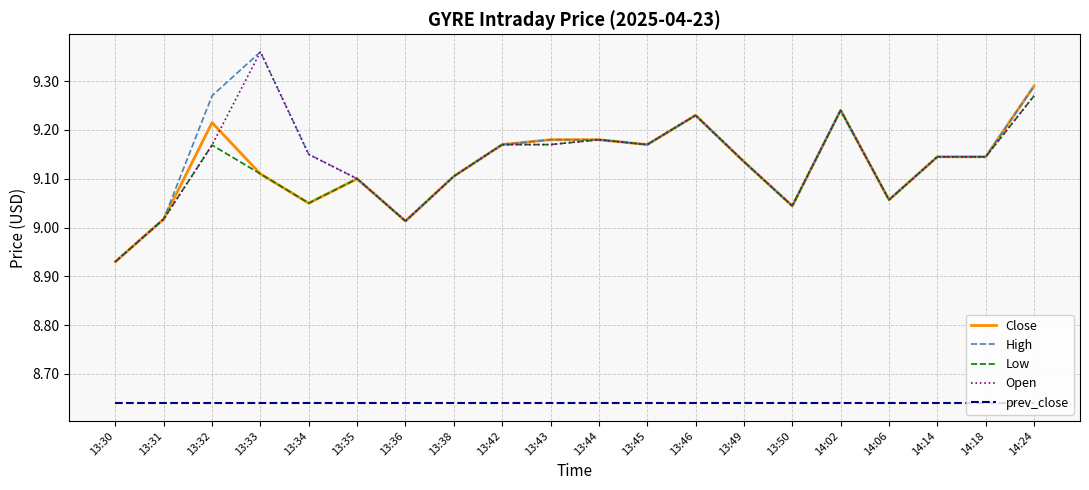

What position from the right is 13:36?

14